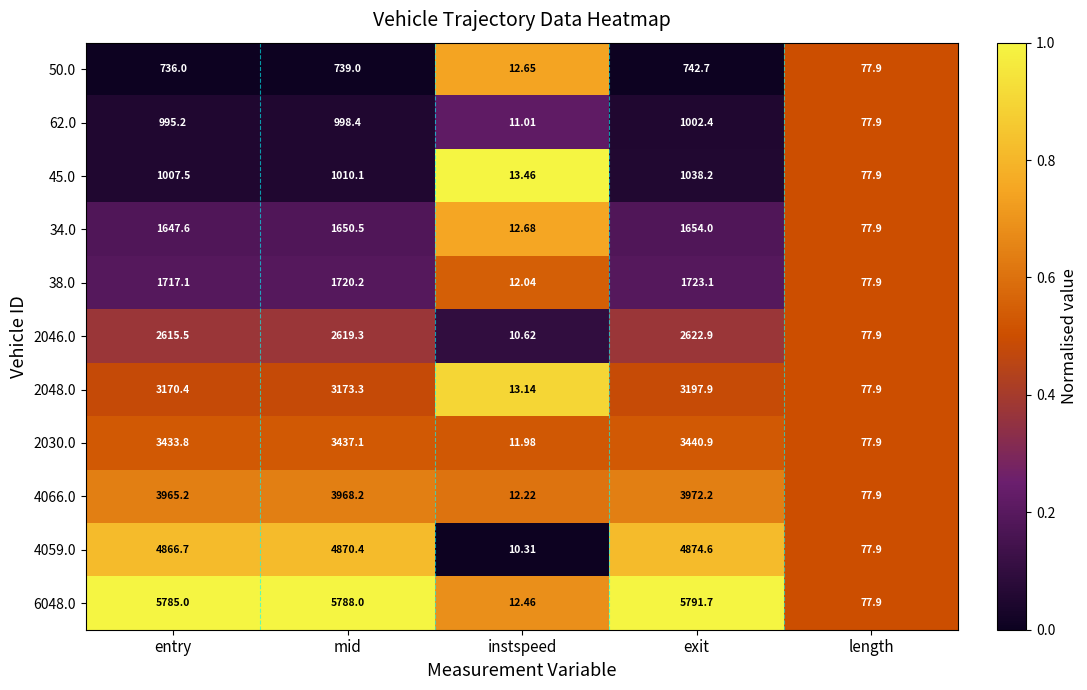

How many values in the 2046.0 series exceed 2615?

3